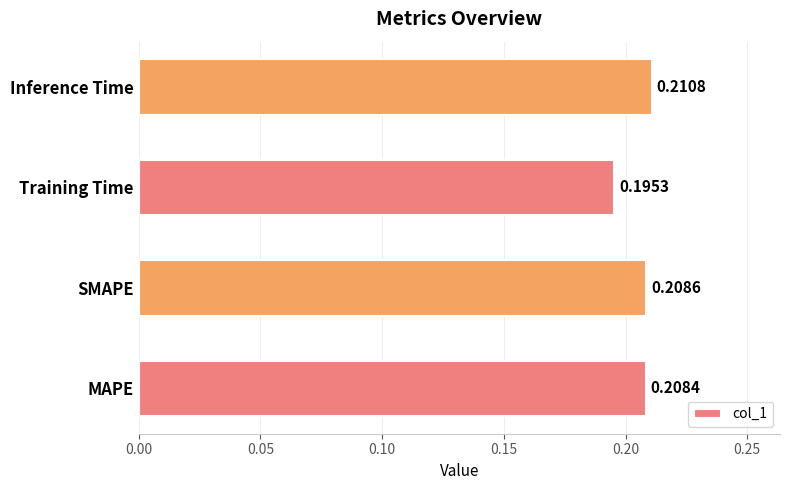

Rank the categories by value from highest to lowest.

Inference Time, SMAPE, MAPE, Training Time